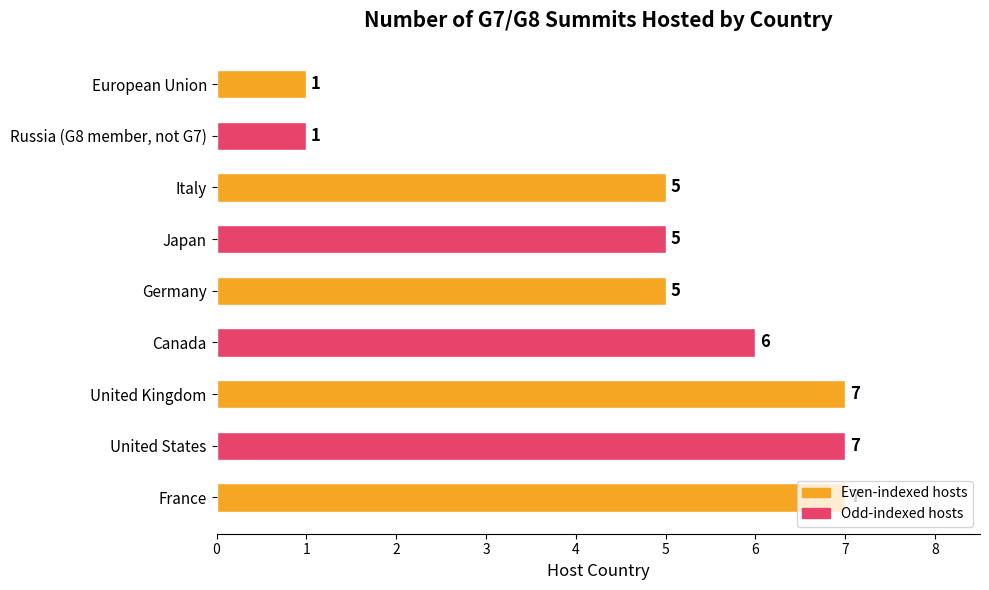

Read the value at Italy.

5